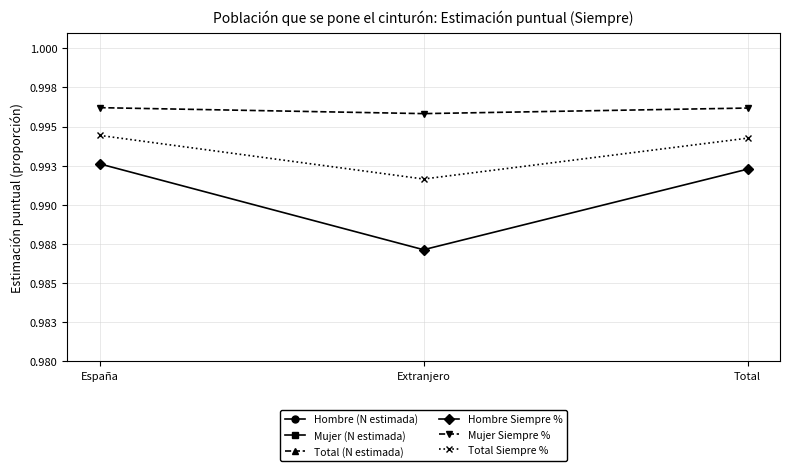

At how many categories does at least one series exceed 5657431?

2